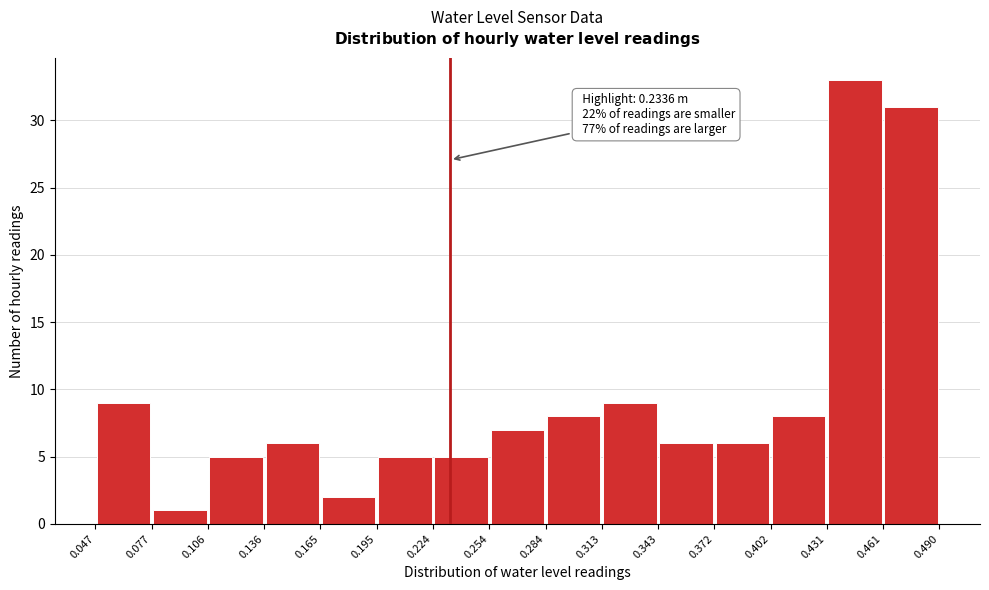

Over which range of the x-axis is the bar tallest?

0.431 to 0.461